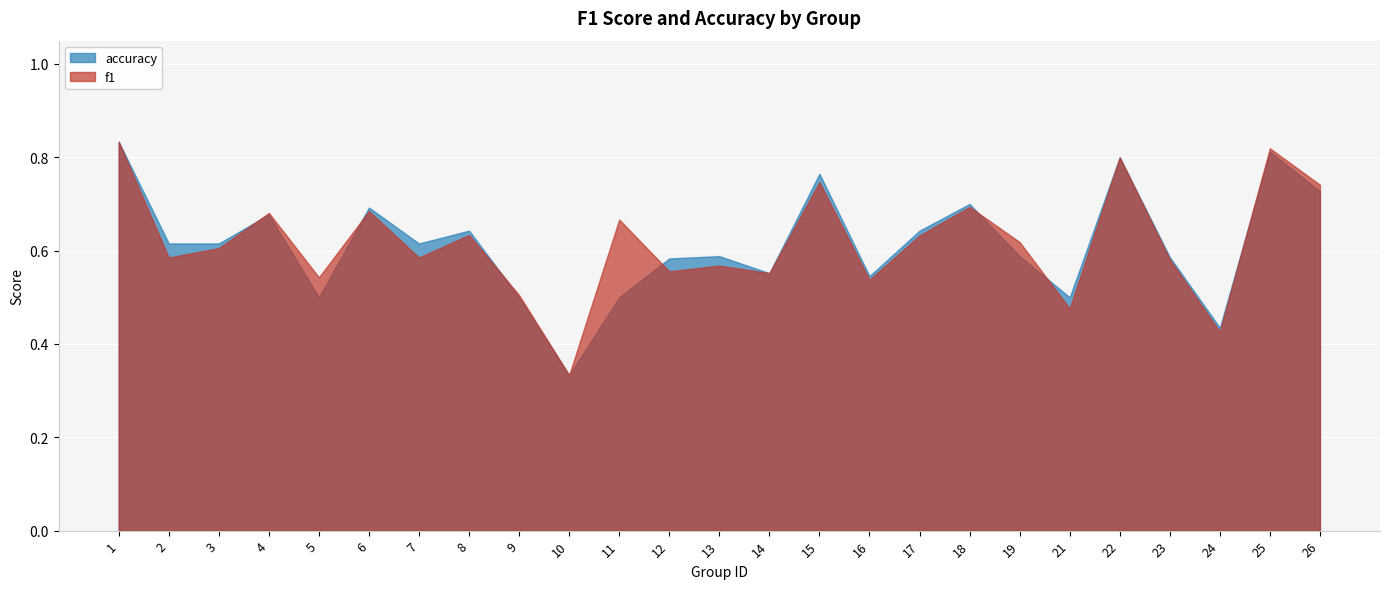

Between 4 and 2, which is larger?

4